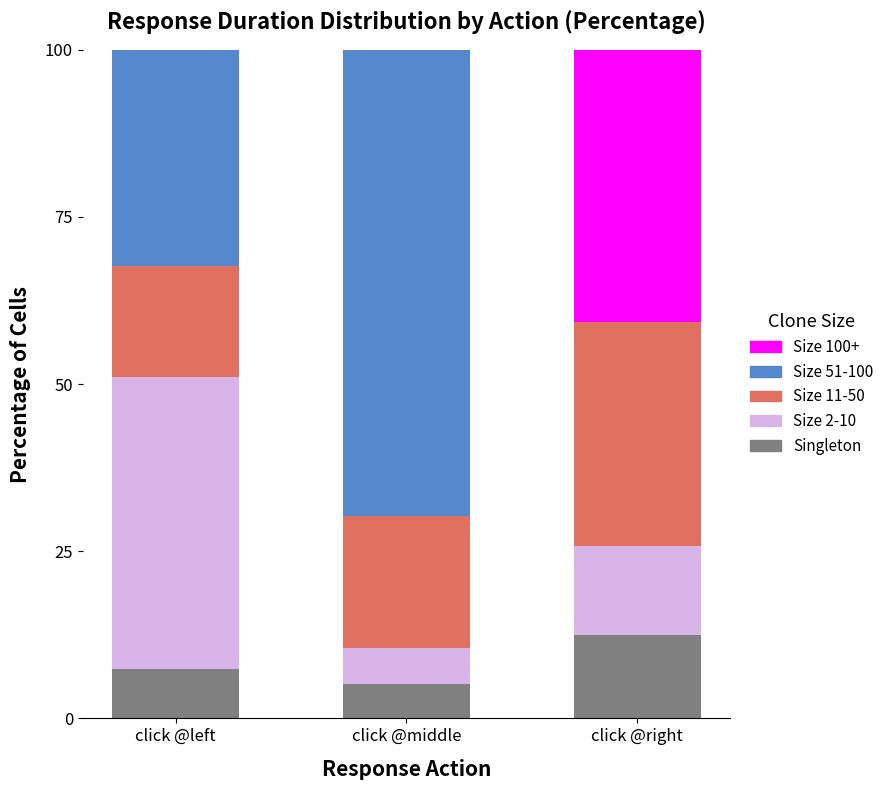

Count the number of categories in the chart.

3